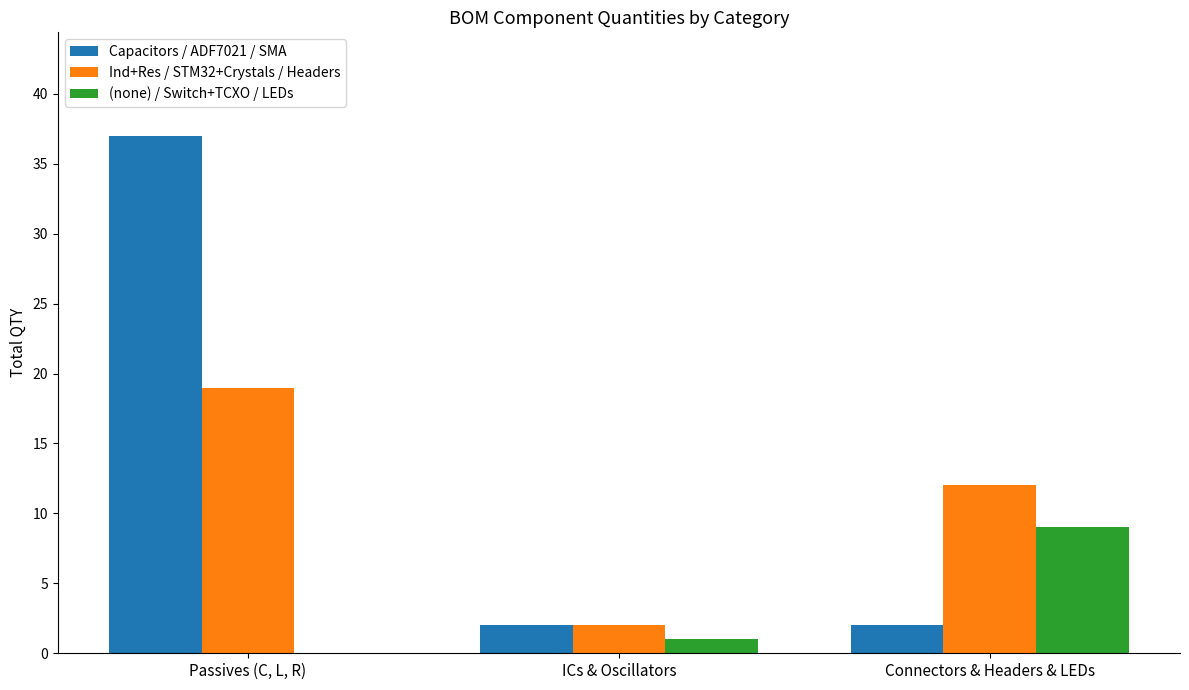

Is it true that Ind+Res / STM32+Crystals / Headers equals 2 at ICs & Oscillators?

True